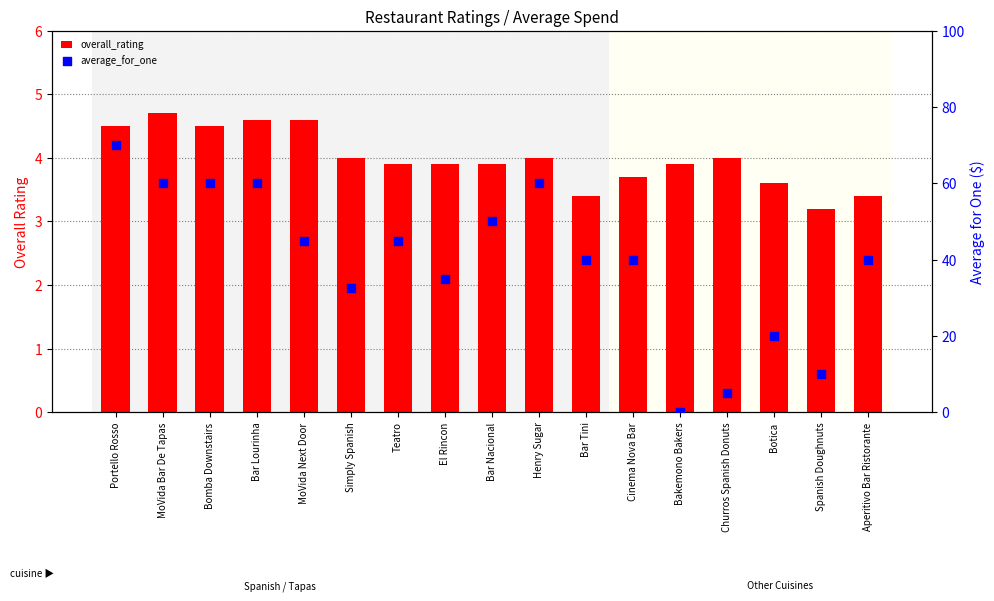

Is the value of average_for_one at Bakemono Bakers greater than the value of overall_rating at MoVida Bar De Tapas?

No